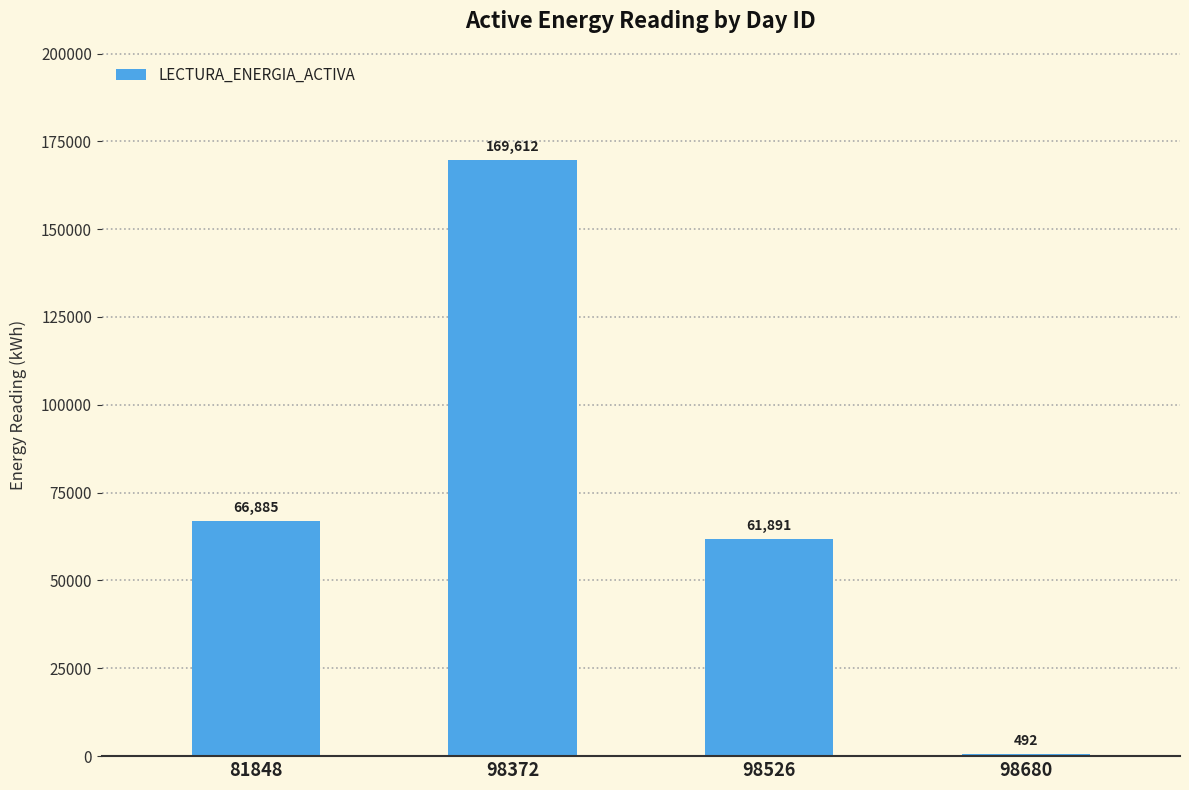

What value does the data have at 98680?

492.0